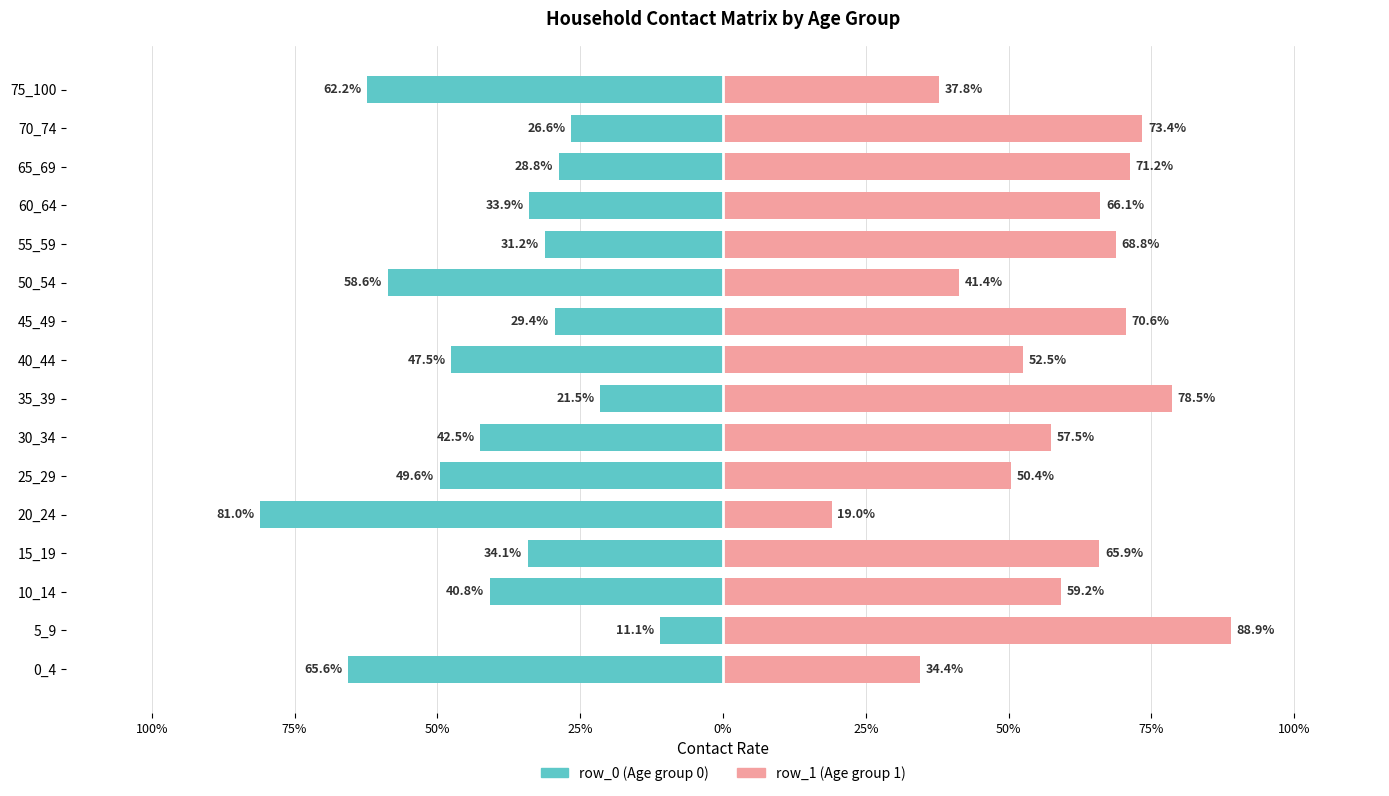

What are all the series names shown in the legend?

row_0, row_1